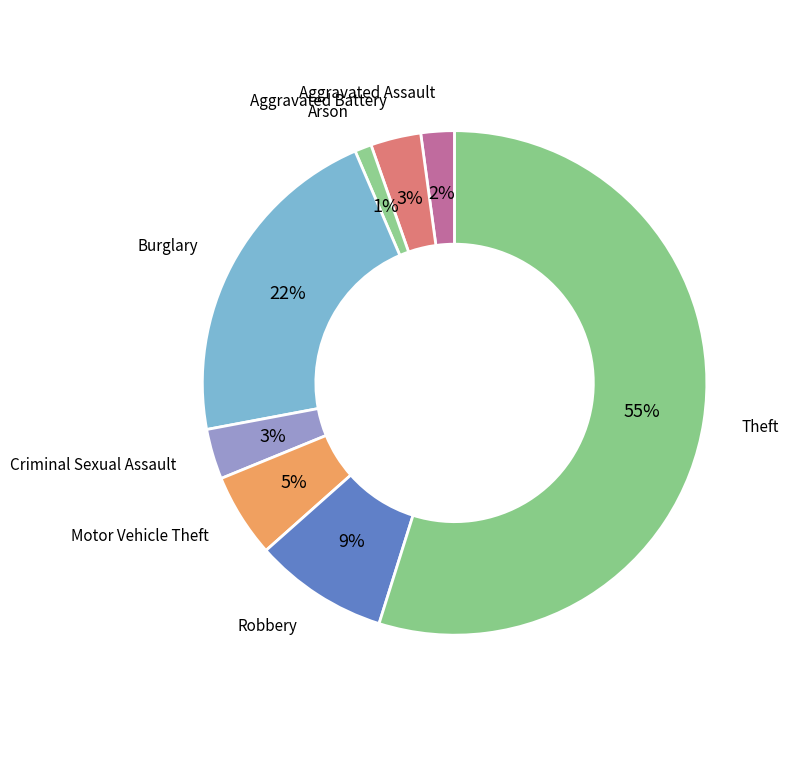

Count the number of slices in the pie.

8